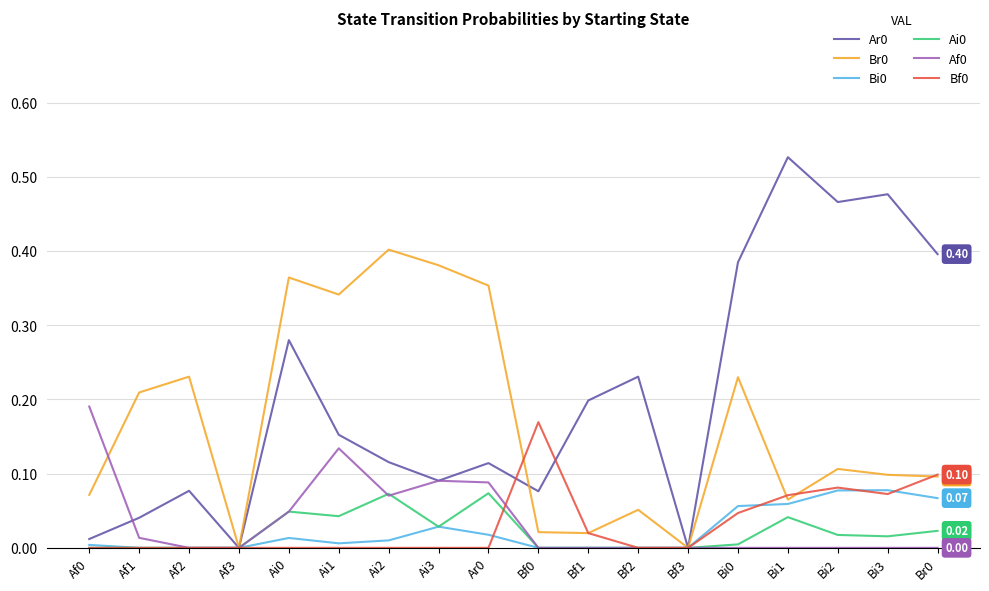

Is this an area chart (filled region under the line)?

No